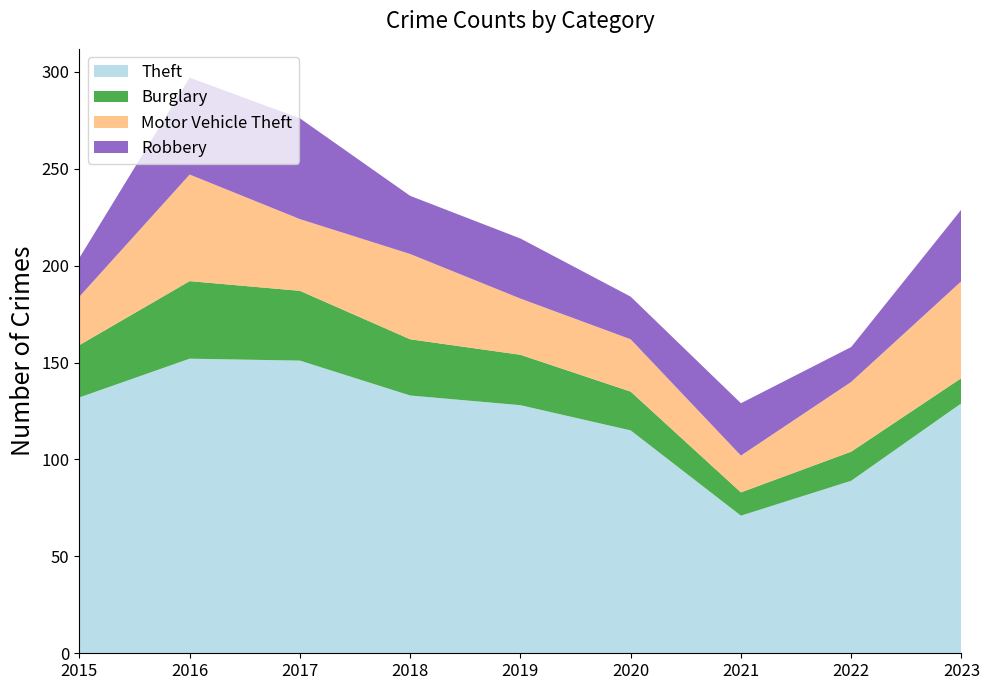

Reading right to left, list all the values displayed in this chart.

Theft: 129	89	71	115	128	133	151	152	132
Burglary: 13	15	12	20	26	29	36	40	27
Motor Vehicle Theft: 50	36	19	27	29	44	37	55	25
Robbery: 37	18	27	22	31	30	52	50	20